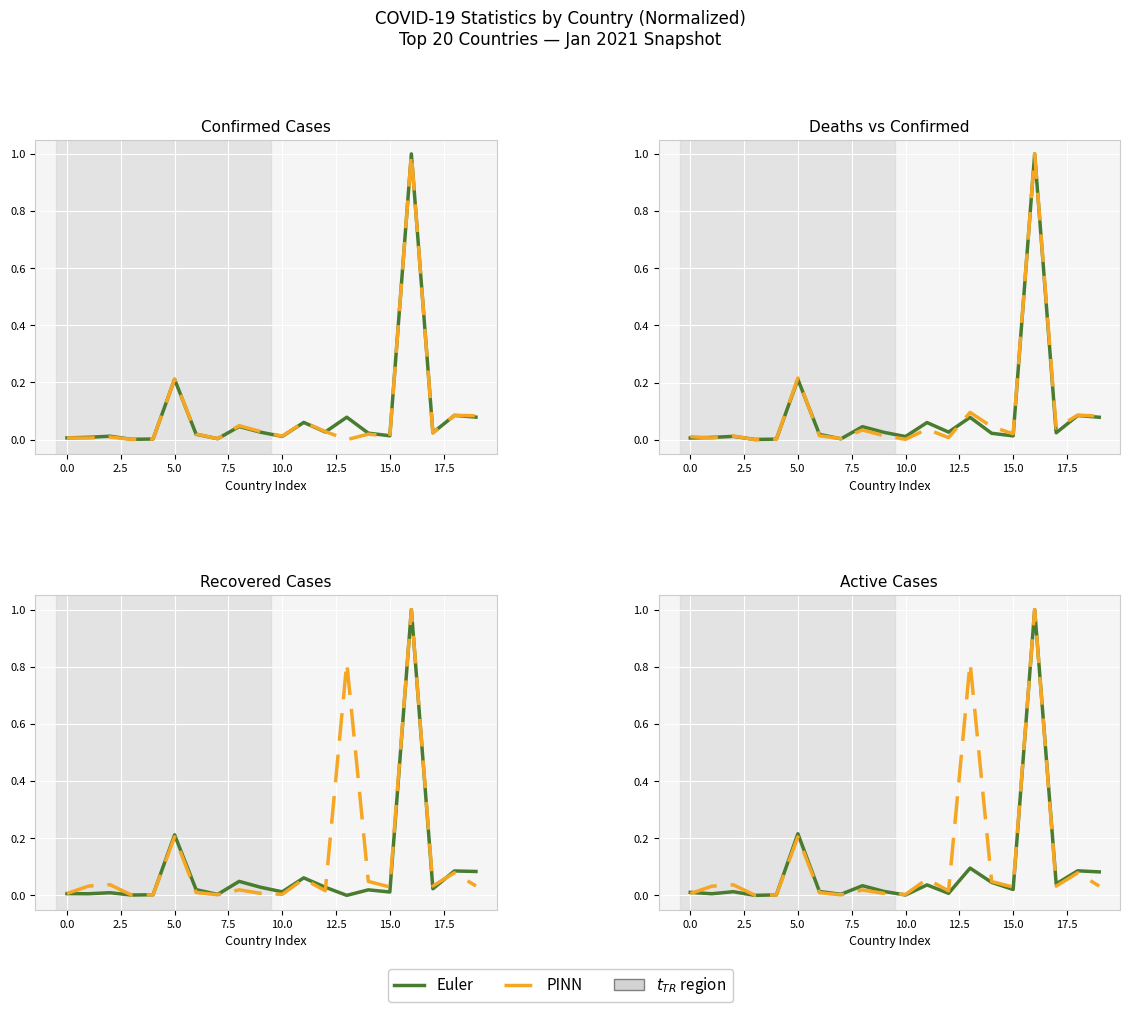

Reading right to left, transcribe all the data shown in this chart.

Euler: 0.1	0.1	0.0	1.0	0.0	0.0	0.1	0.0	0.1	0.0	0.0	0.0	0.0	0.0	0.2	0.0	0.0	0.0	0.0	0.0
PINN: 0.1	0.1	0.0	1.0	0.0	0.0	0.0	0.0	0.1	0.0	0.0	0.0	0.0	0.0	0.2	0.0	0.0	0.0	0.0	0.0